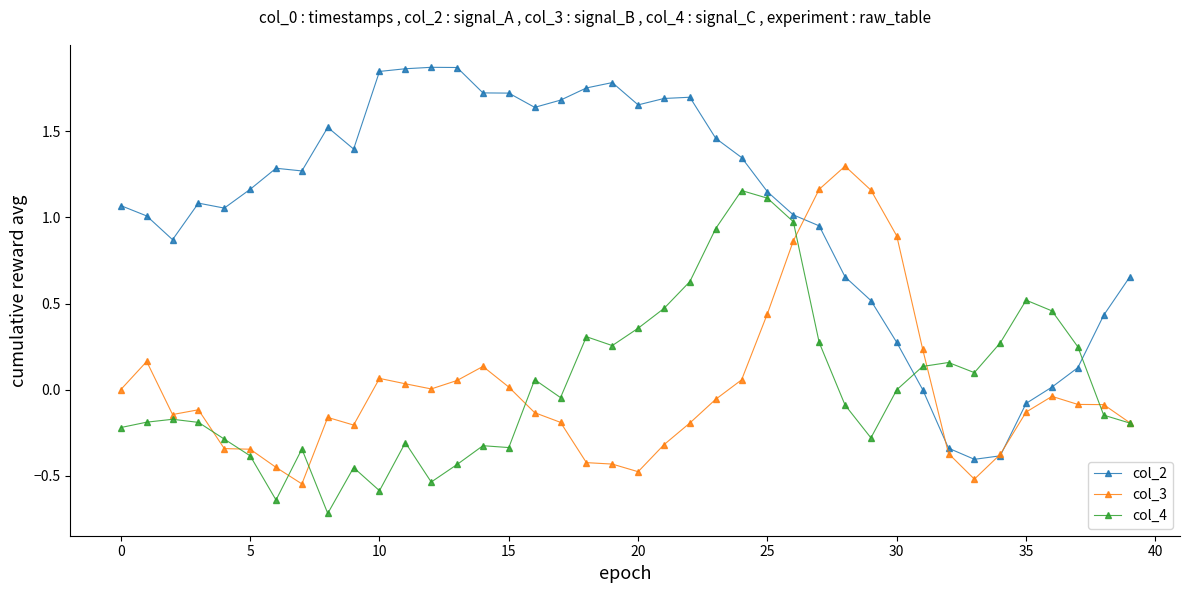

Which series has the largest total across all categories?

col_2